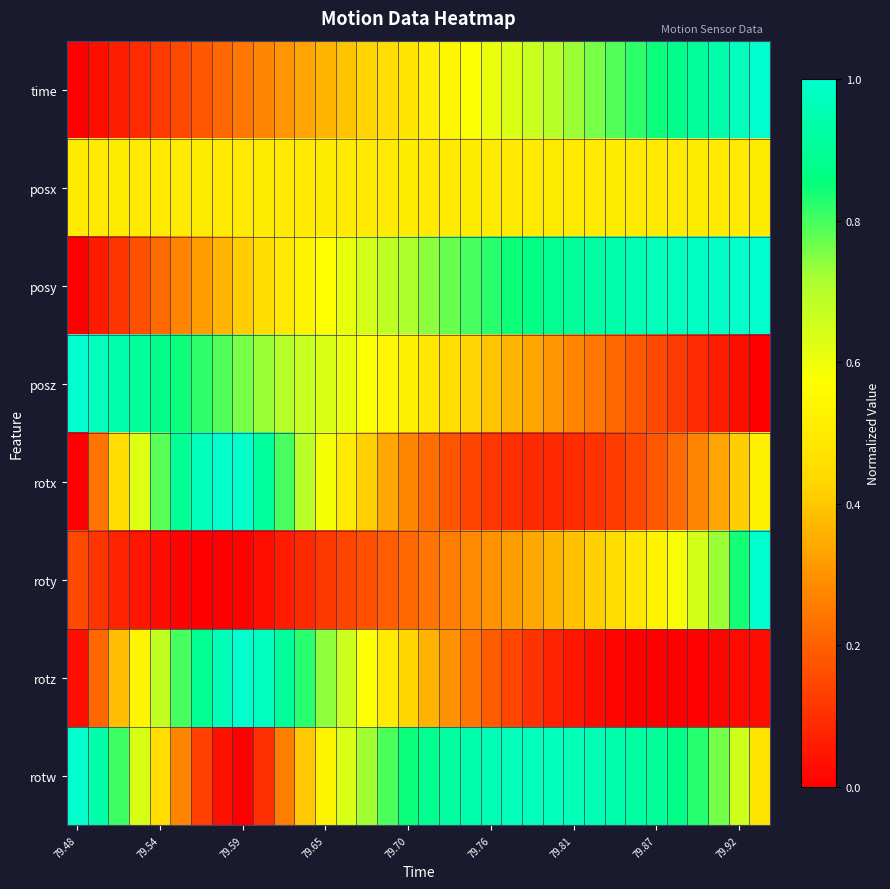

Rank the series by their maximum value, from highest to lowest.

time, posy, posz, rotx, roty, rotz, rotw, posx